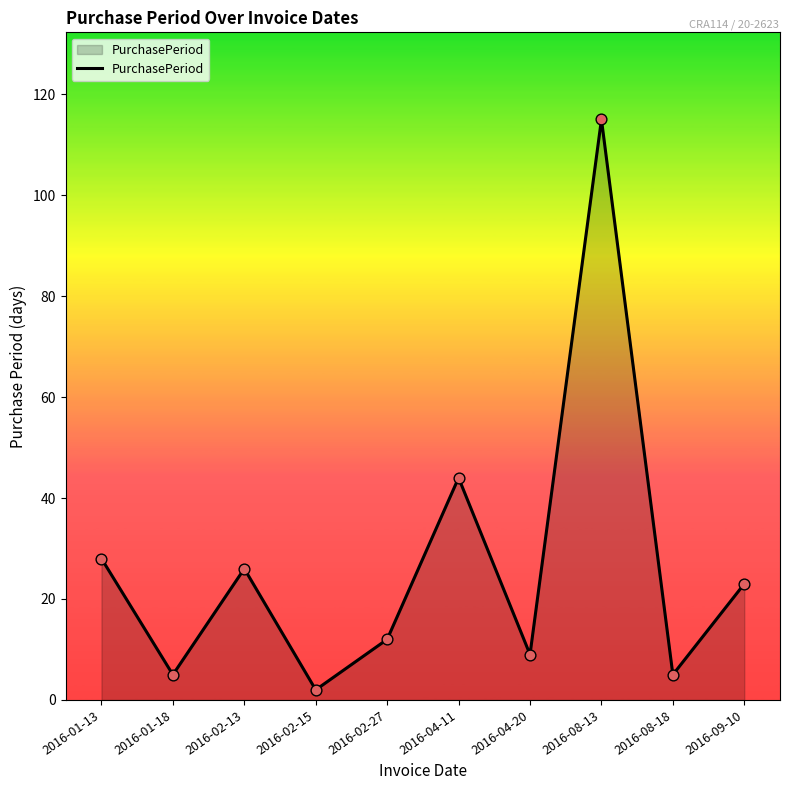

What is the change in value from 2016-01-13 to 2016-01-18?

-23